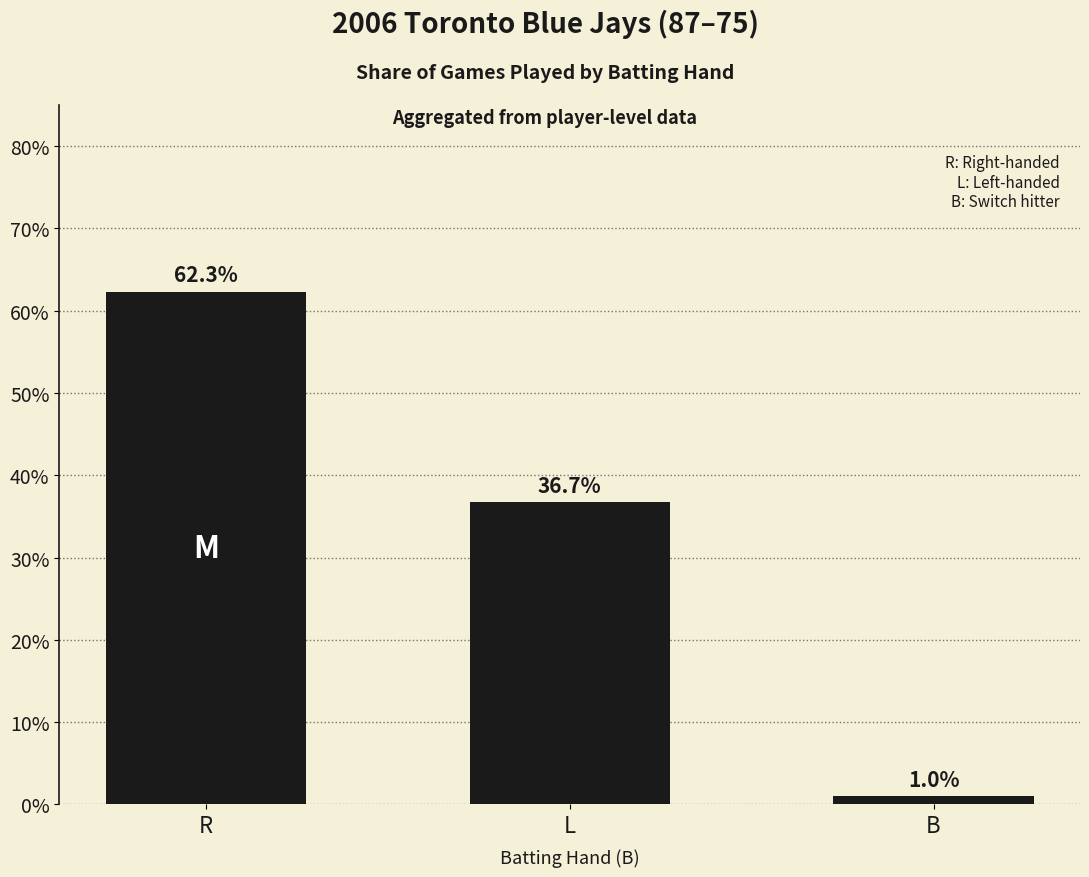

Does the chart contain any negative values?

No